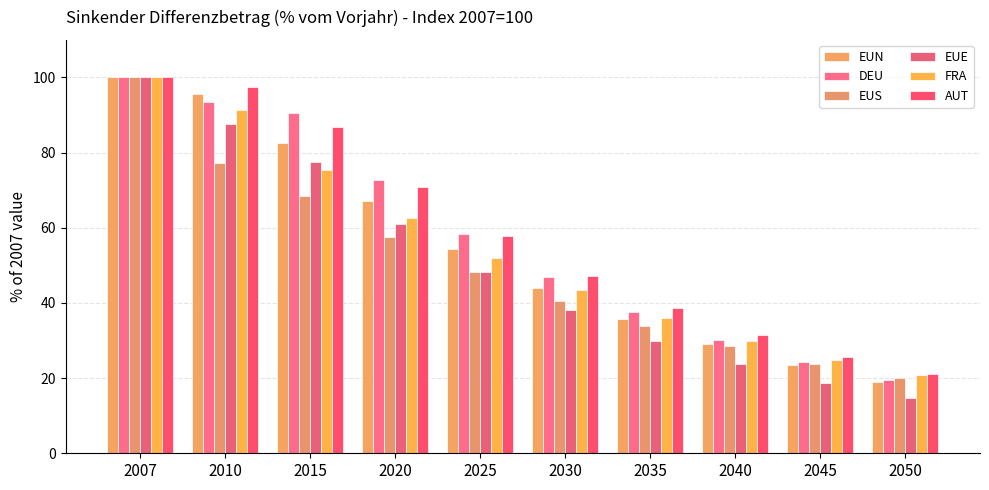

How many bars are there in total?

60